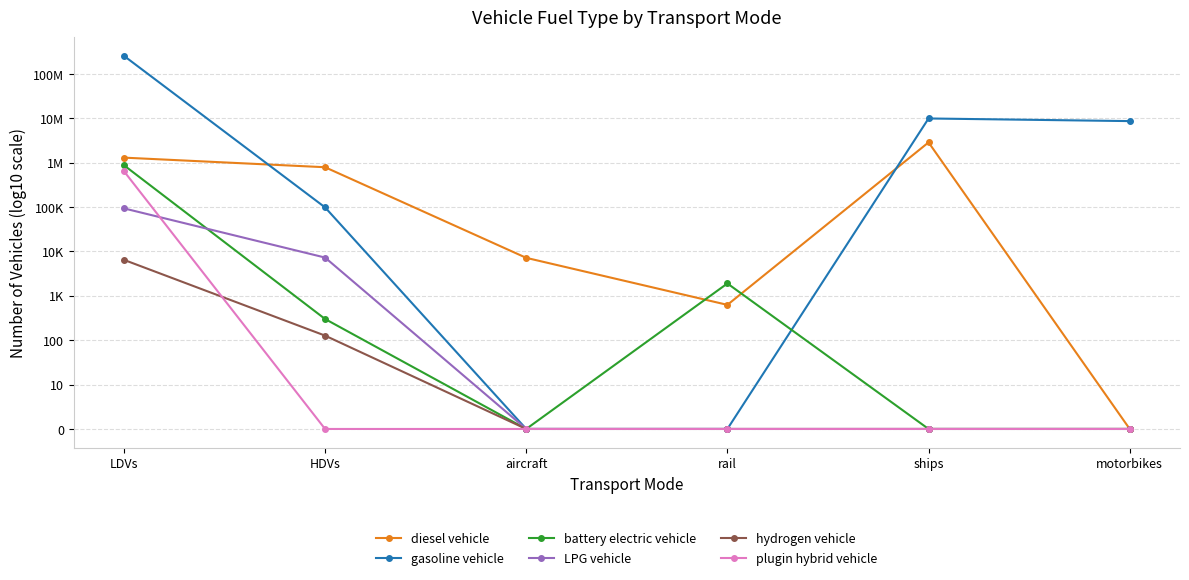

Which series has the widest spread of values?

gasoline vehicle